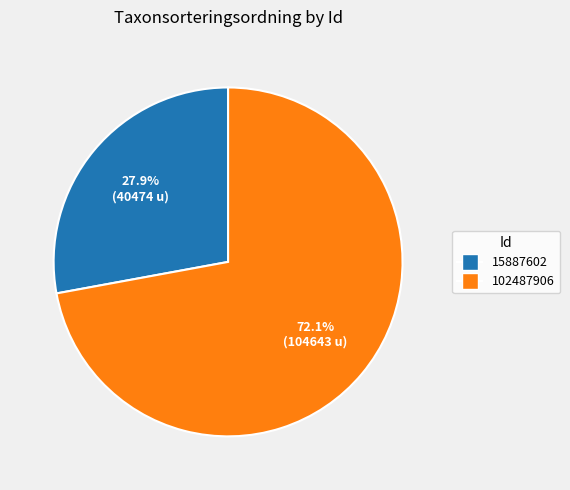

To the nearest percent, what is the average slice percentage?

50%